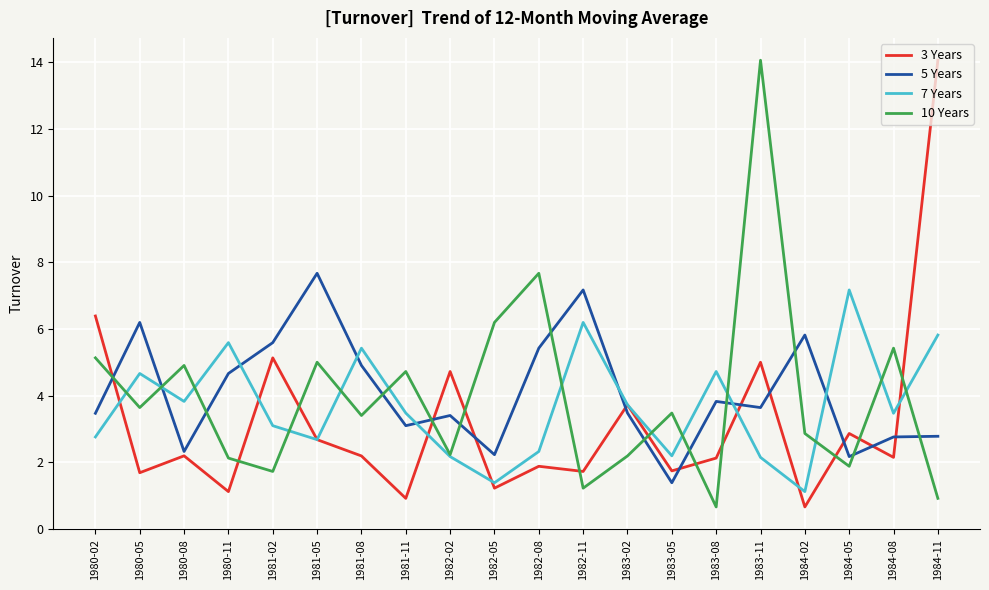

At how many categories does at least one series exceed 6?

9